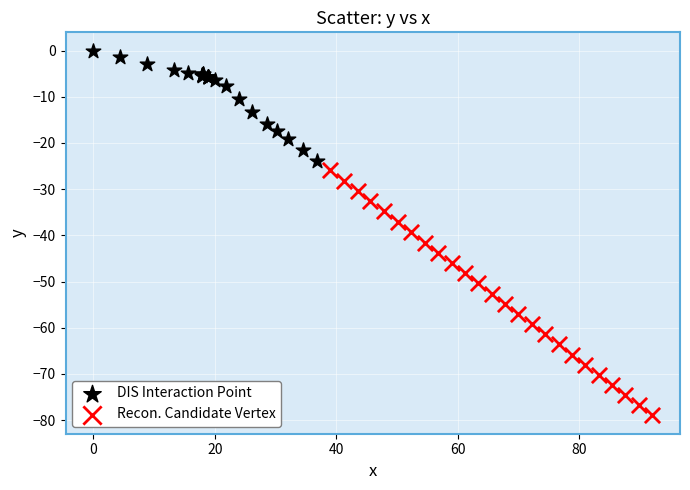

Which series contains the lowest Y value?

Recon. Candidate Vertex